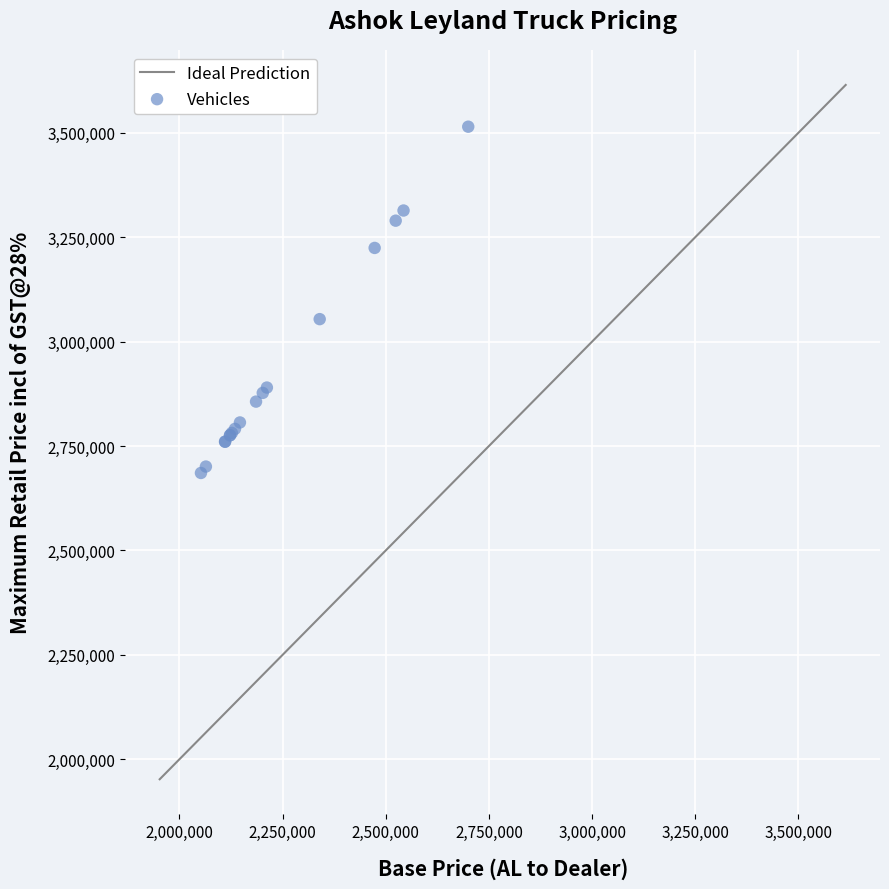

What Y value in the scatter plot is closest to 3100032?

3053824